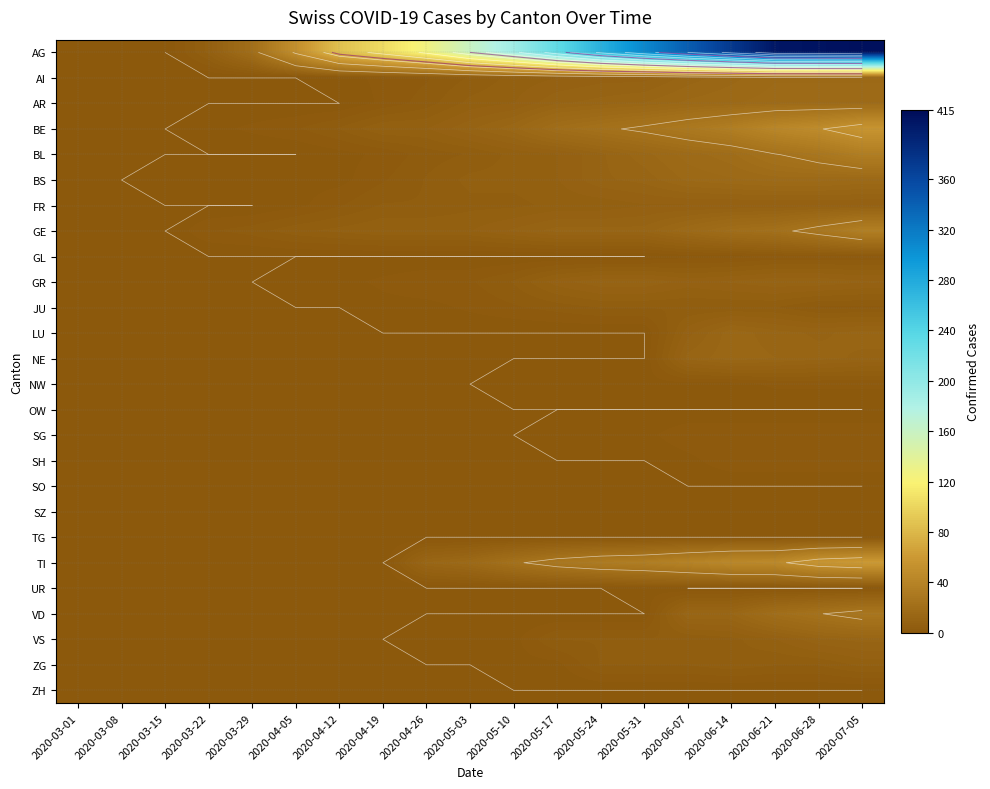

At 2020-04-26, list the series in order from largest to smallest.

AG, TI, BE, GE, BS, FR, AR, BL, AI, GR, JU, VS, GL, LU, NE, NW, OW, SG, SH, SO, SZ, TG, UR, VD, ZG, ZH